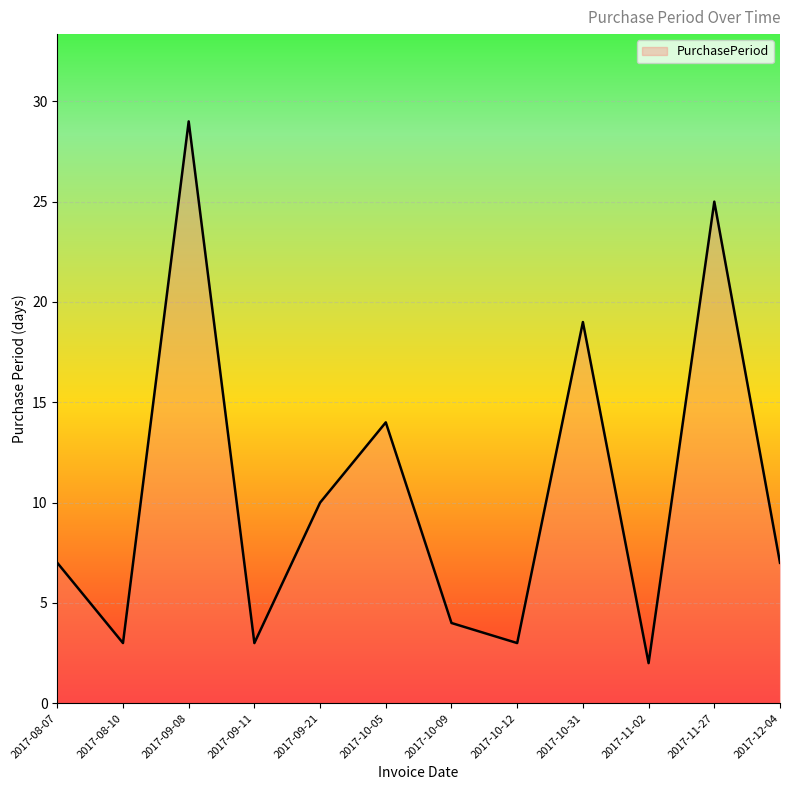

What position from the left is 2017-10-31?

9